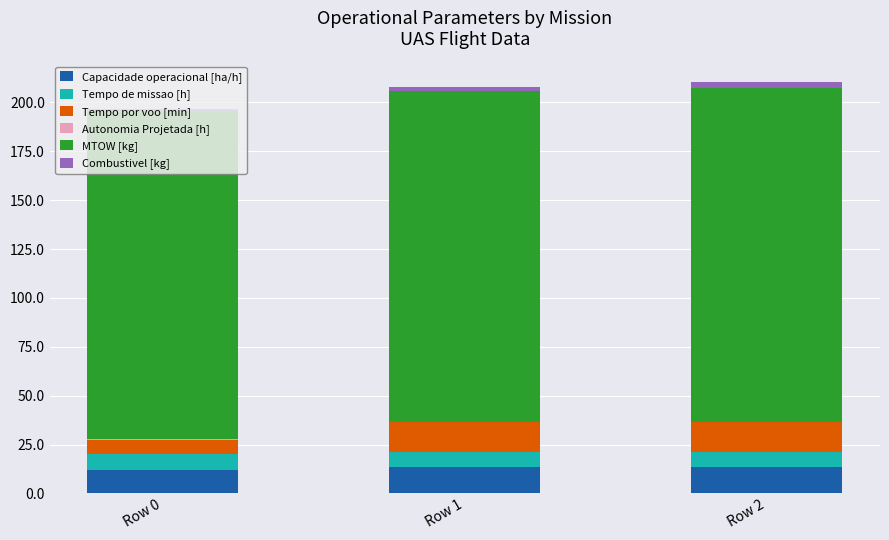

What is the sum of all Capacidade operacional [ha/h] values?

39.4